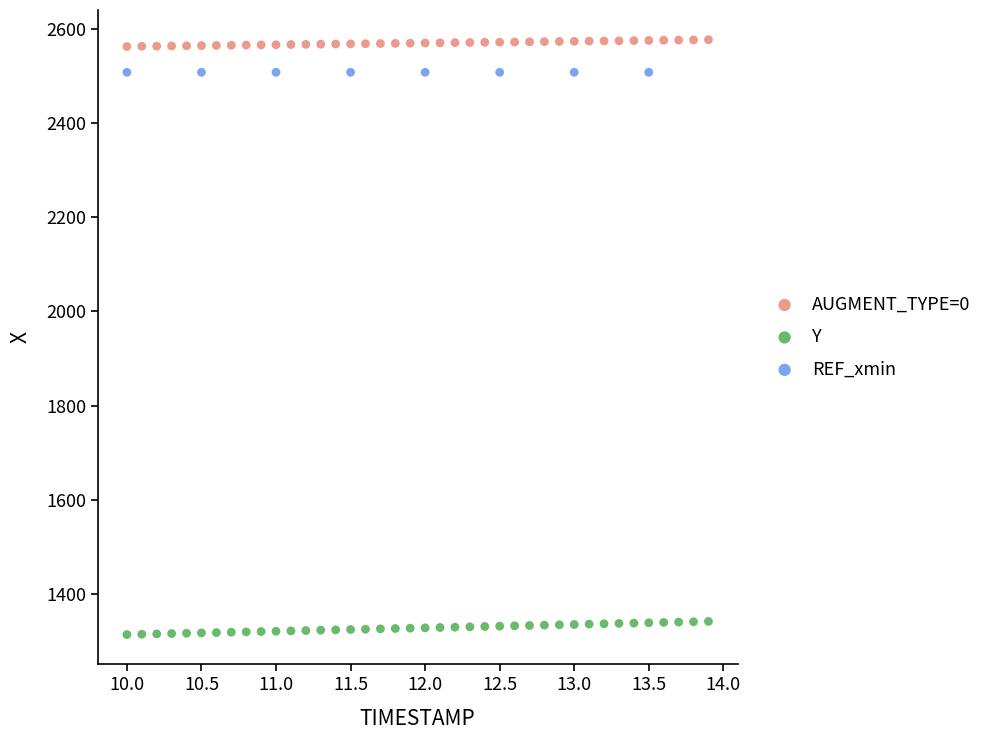

Which series contains the highest Y value?

AUGMENT_TYPE=0